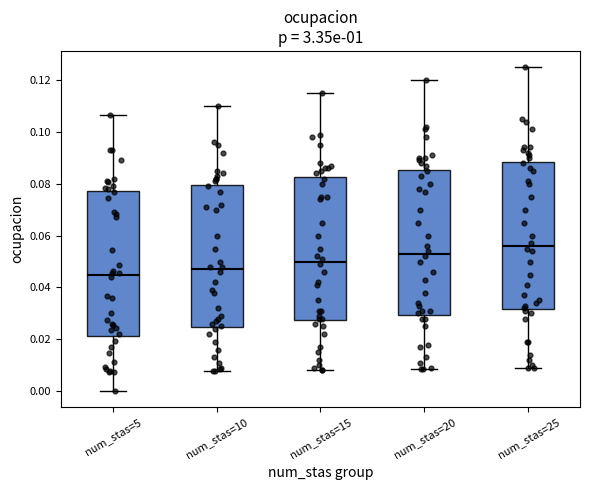

Reading left to right, transcribe this box plot: for each box, give where its median line is, the range the box spans, and where its two whiskers end, as read against the y-axis. The values are not printed on the chart, so give them approximately, as read against the axis.

num_stas=5: median 0.044, box 0.022 to 0.078, whiskers 0.000 to 0.106
num_stas=10: median 0.048, box 0.024 to 0.080, whiskers 0.008 to 0.110
num_stas=15: median 0.050, box 0.028 to 0.082, whiskers 0.008 to 0.116
num_stas=20: median 0.054, box 0.030 to 0.086, whiskers 0.008 to 0.120
num_stas=25: median 0.056, box 0.032 to 0.088, whiskers 0.008 to 0.126